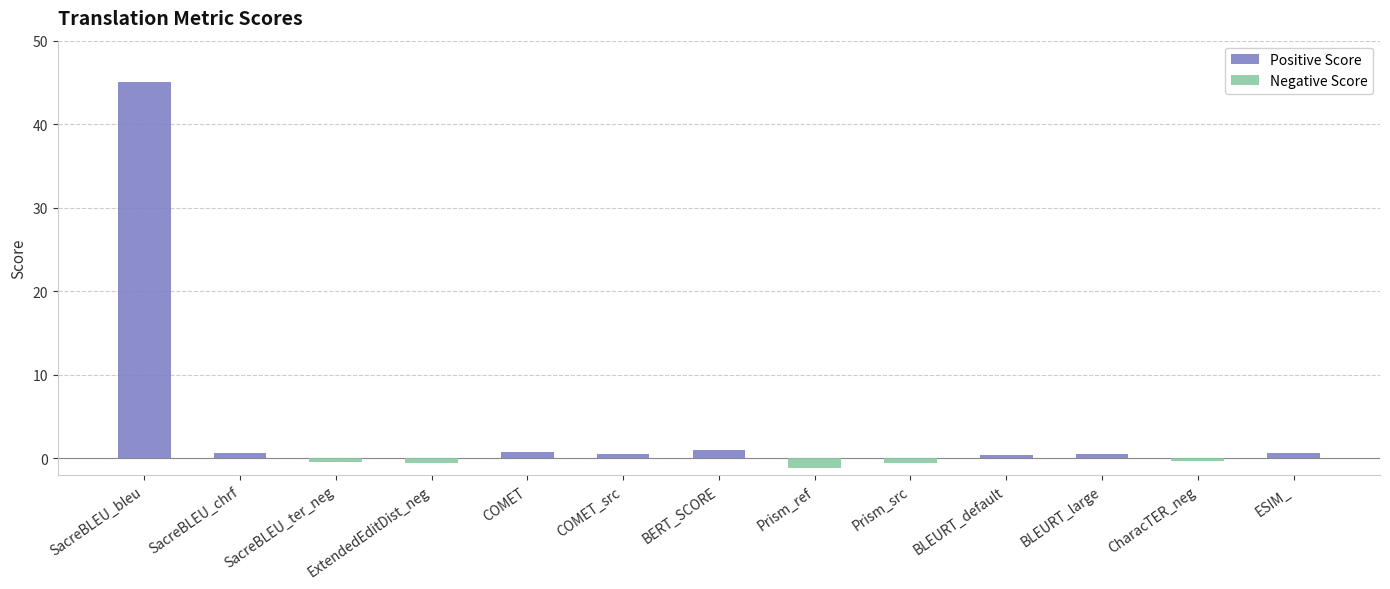

What is the difference between the values at SacreBLEU_bleu and Prism_src?

45.7